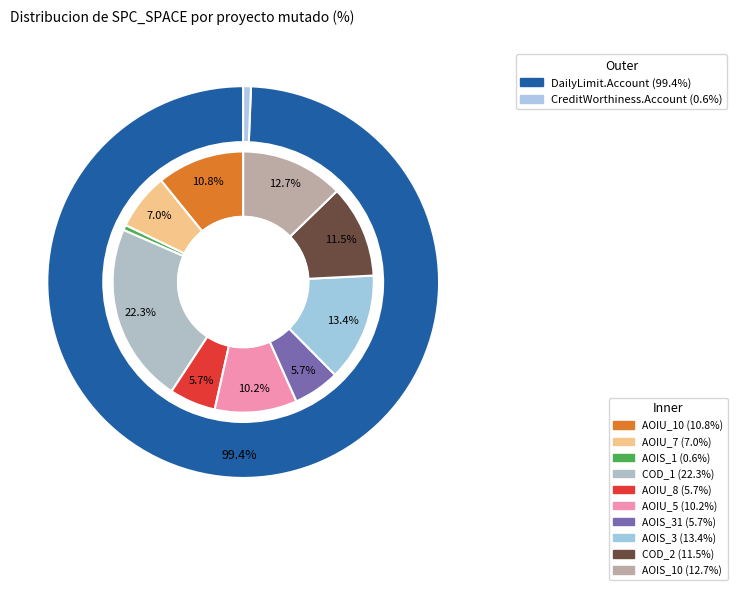

What percentage do DailyLimit.Account.COD_2 and DailyLimit.Account.AOIU_7 together represent?

18.5%